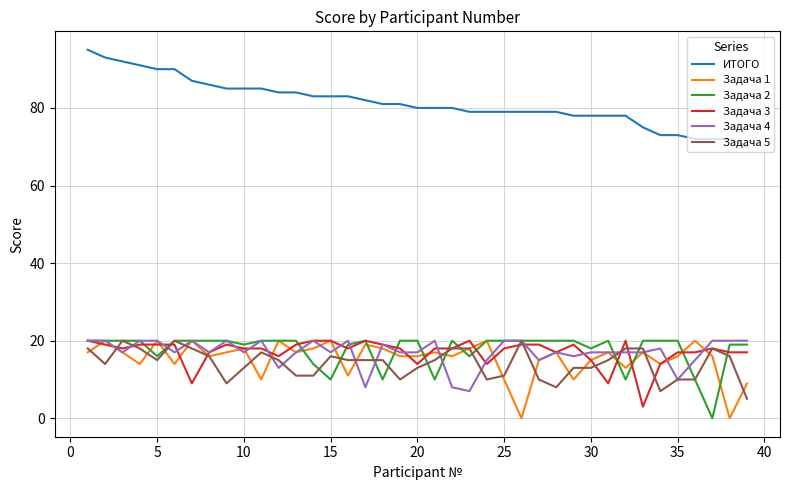

Which series has the largest total across all categories?

ИТОГО